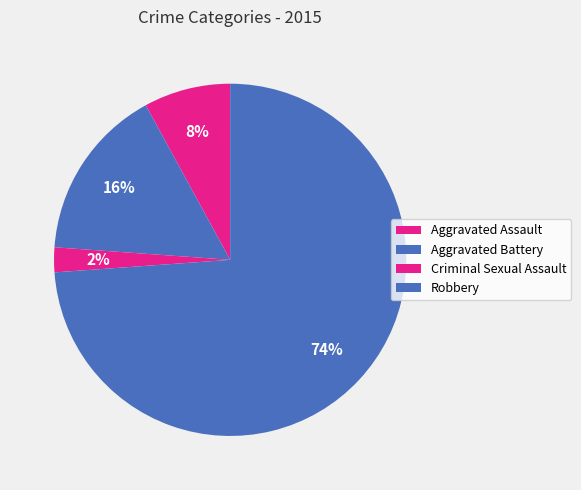

How many segments does this pie chart have?

4